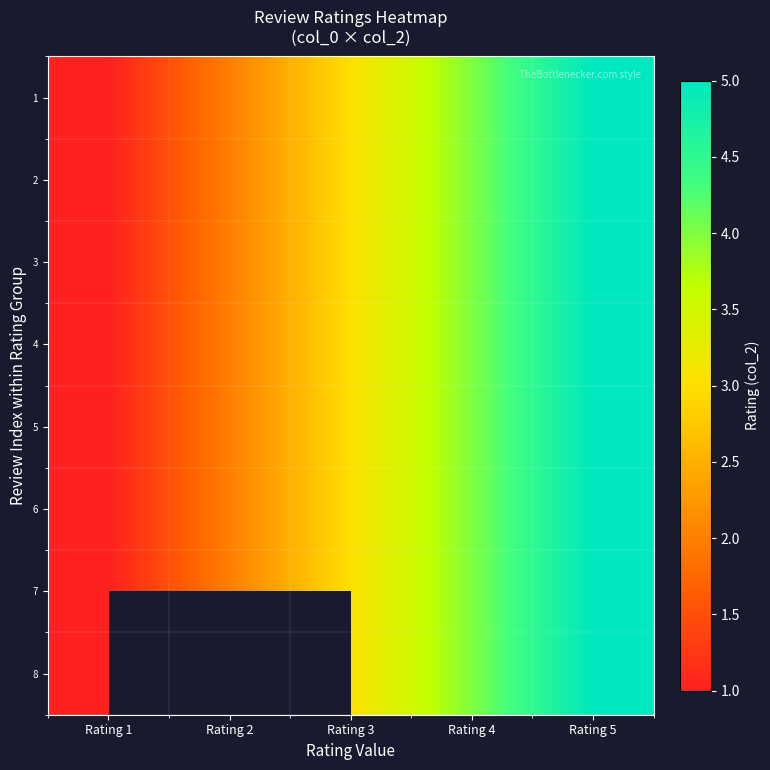

At which category is the sum across all series the highest?

Rating 5